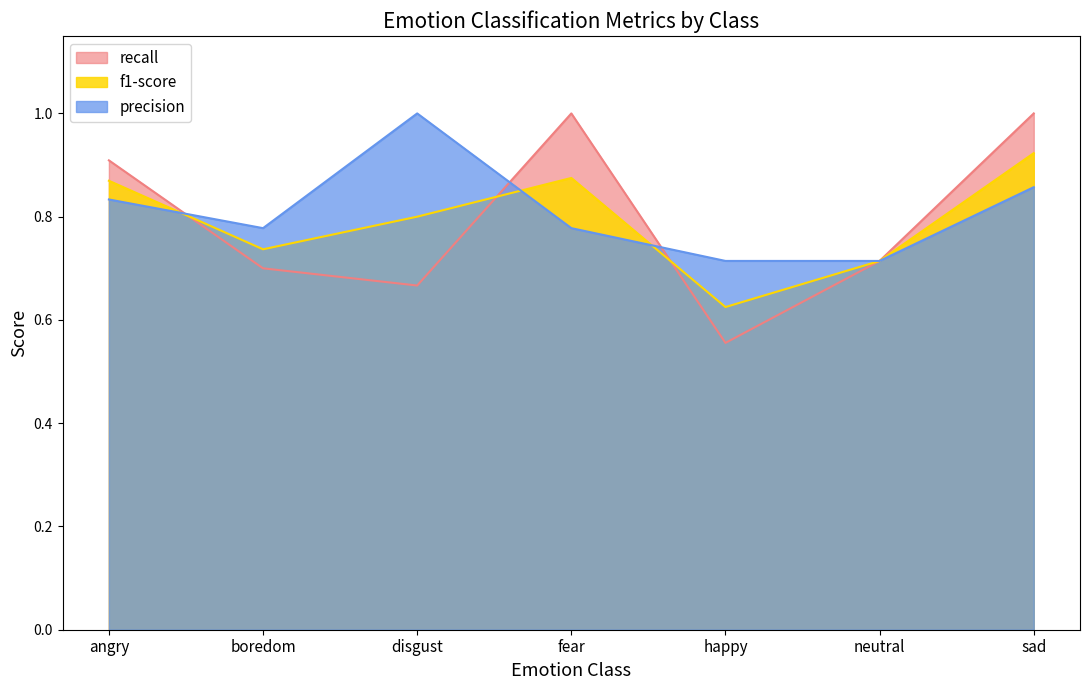

True or false: recall and precision intersect in this chart.

True